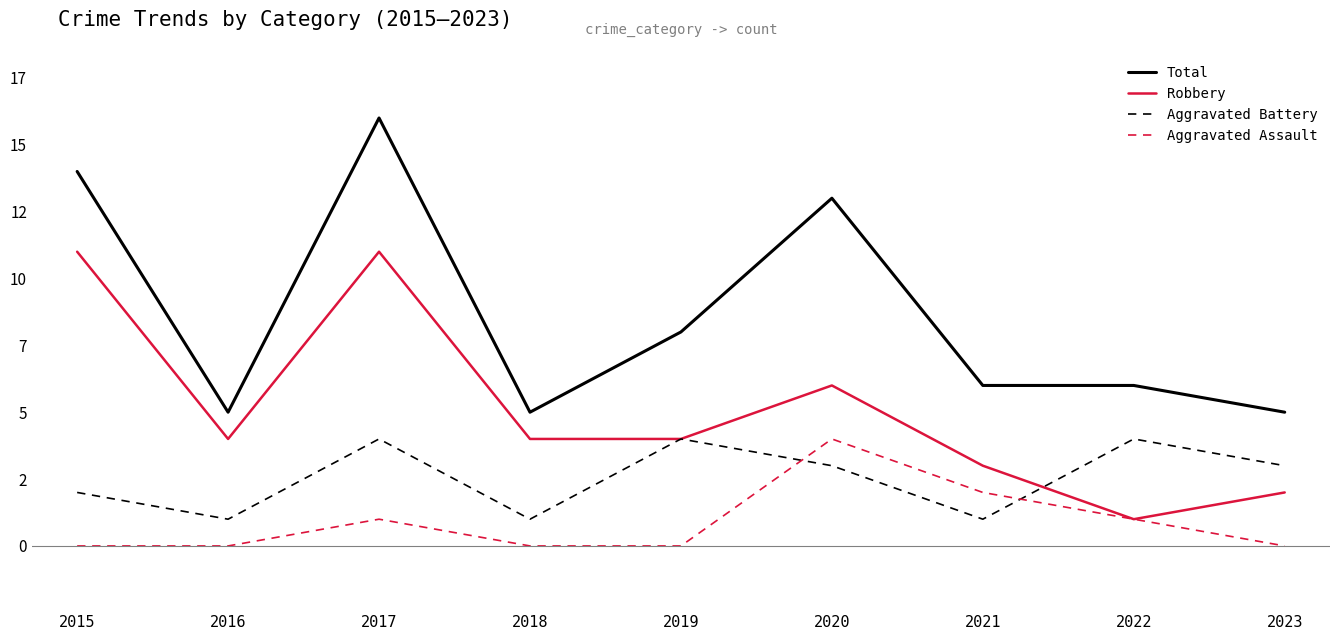

Which series changed the most between 2017 and 2020?

Robbery